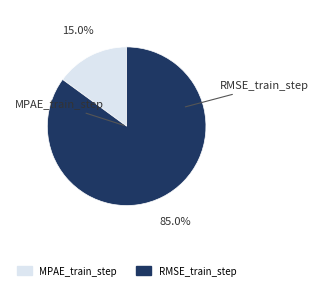

Is there any slice that represents more than half of the pie?

Yes